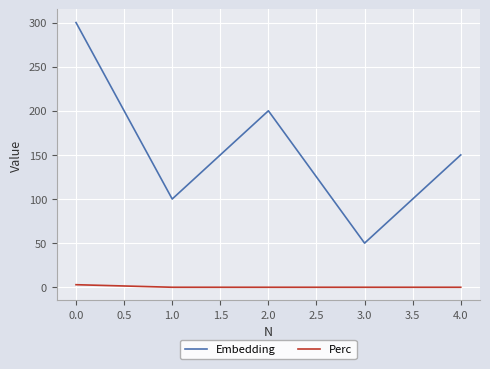

At how many categories does at least one series exceed 127?

3